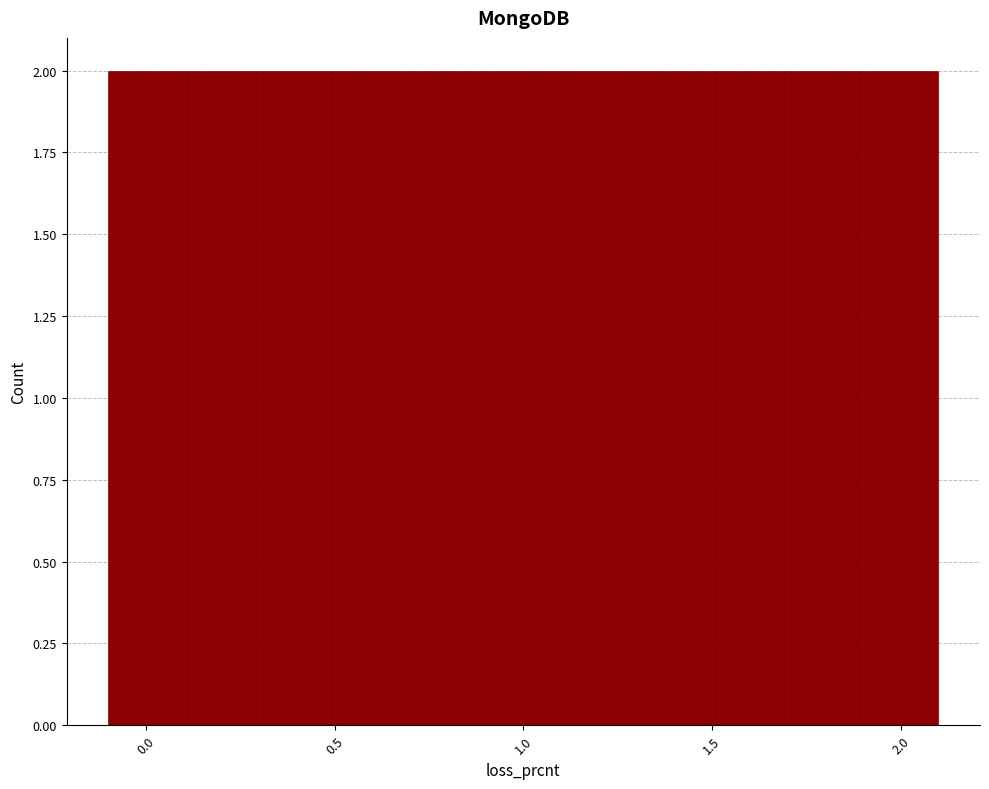

Reading left to right, transcribe this chart: for each bar, give the range it covers on the x-axis and its height. The values are not printed on the chart, so give them approximately, as read against the axis.

-0.1 to 0.1: 2
0.1 to 0.3: 2
0.3 to 0.5: 2
0.5 to 0.7: 2
0.7 to 0.9: 2
0.9 to 1.1: 2
1.1 to 1.3: 2
1.3 to 1.5: 2
1.5 to 1.7: 2
1.7 to 1.9: 2
1.9 to 2.1: 2